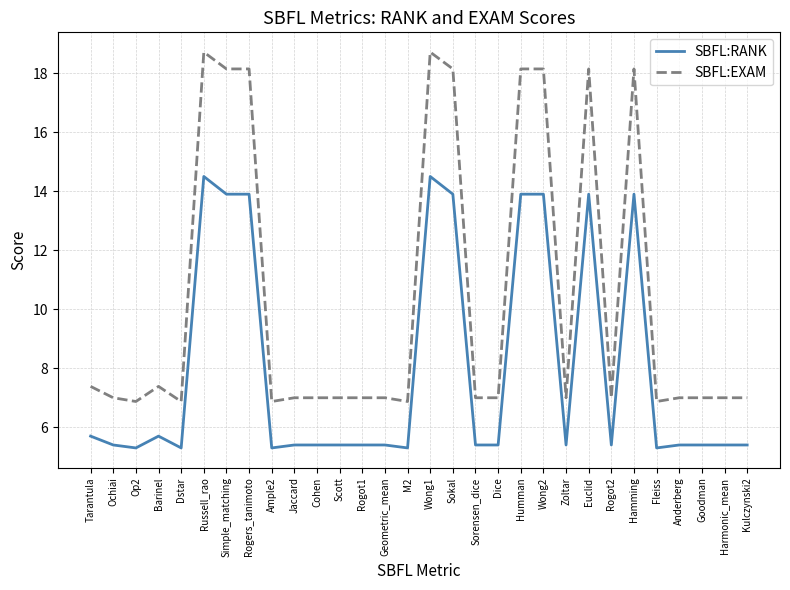

What is the maximum value shown in the chart?

18.7